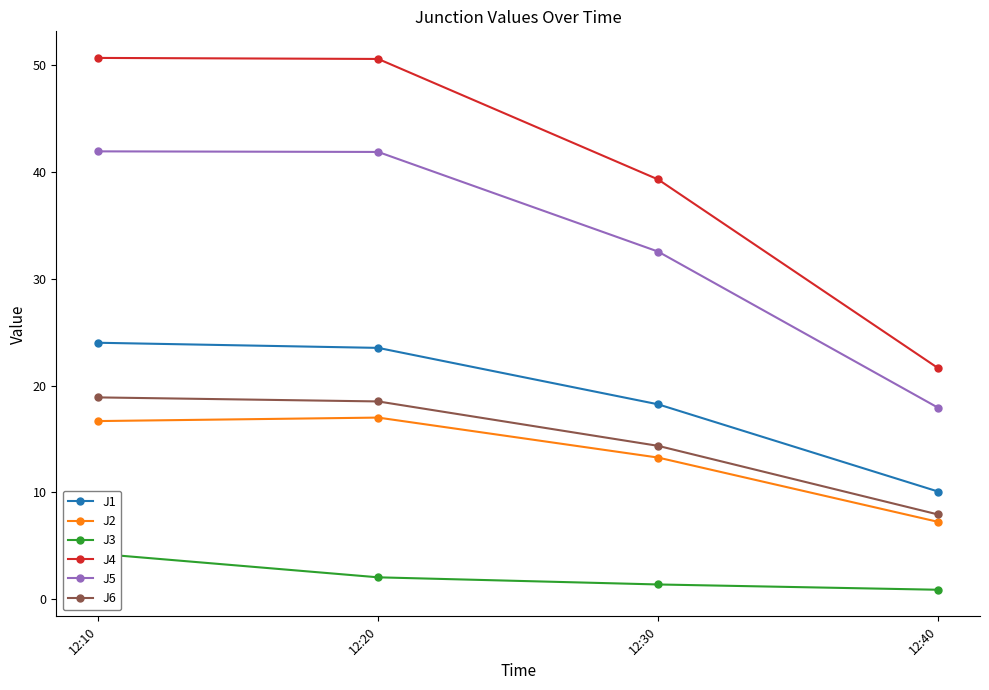

What is the smallest value displayed?

0.9